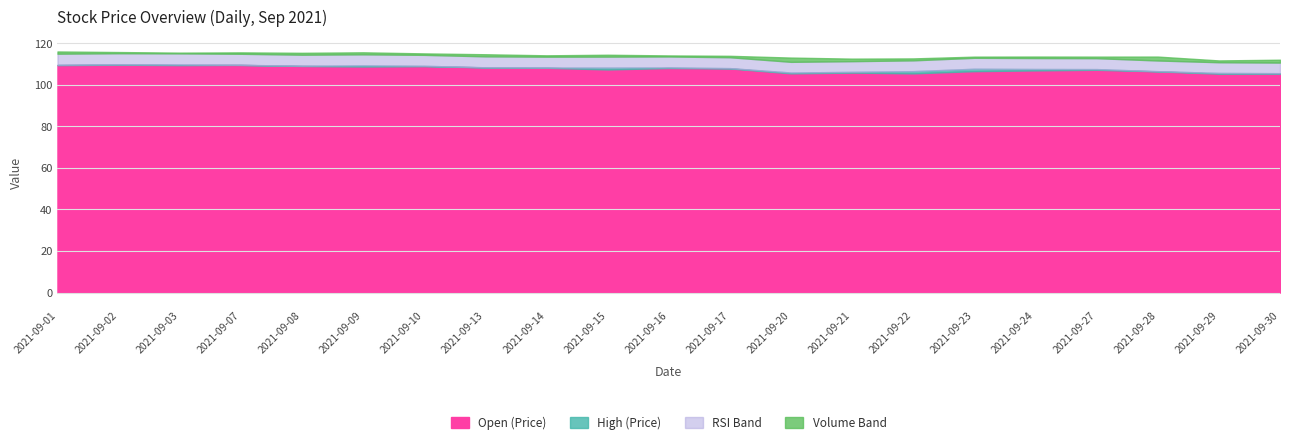

True or false: Open (Price) has a value of 171.8 at 2021-09-09.

False